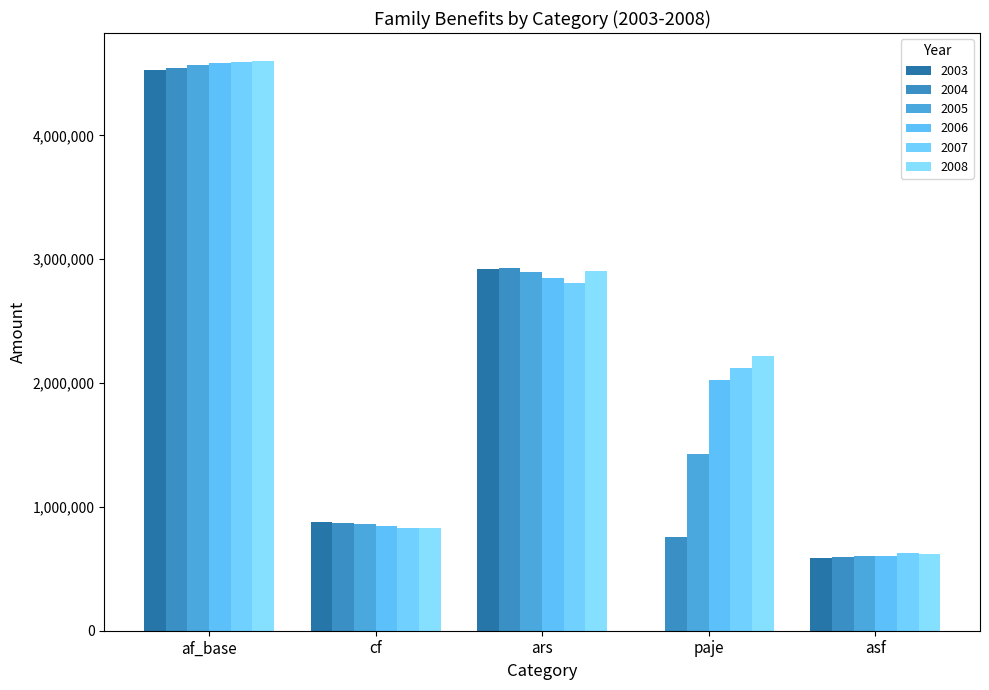

What is the label of the 2nd bar from the right?

paje